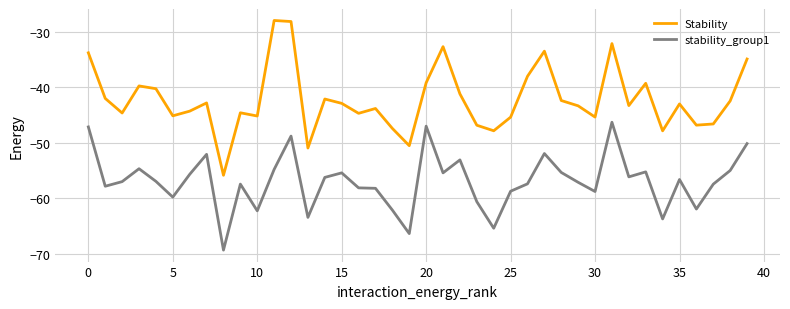

What is the minimum value for stability_group1?

-69.3